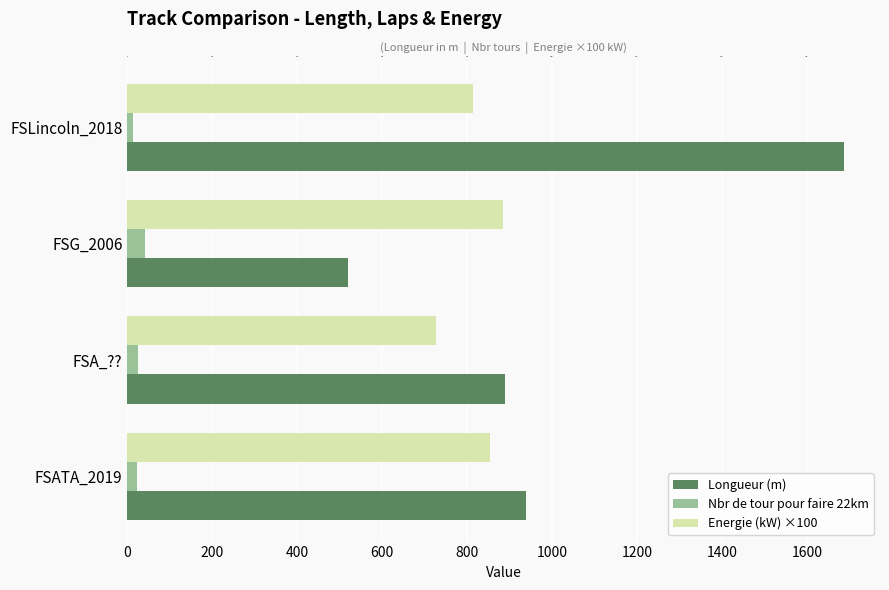

What is the value of the Nbr de tour pour faire 22km bar at the 2nd from the left?

25.0